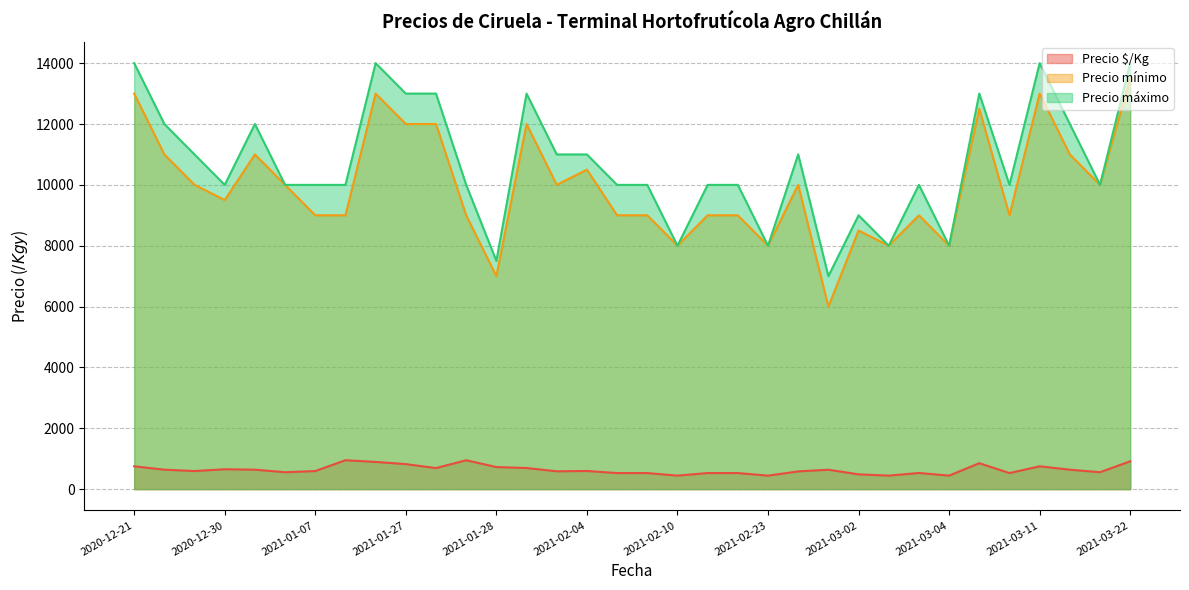

How many data points does each series have?

34